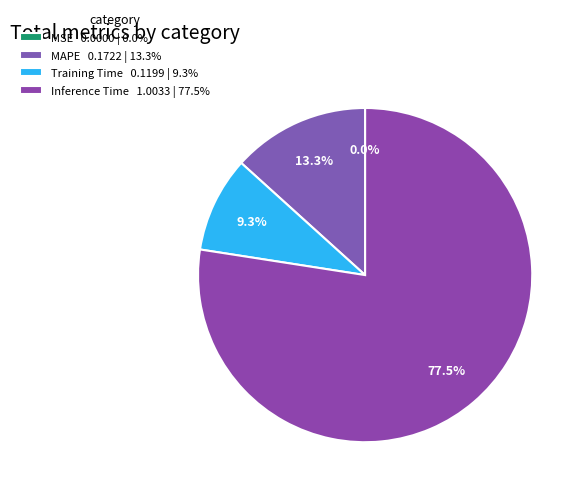

Which category has the biggest portion of the pie?

Inference Time